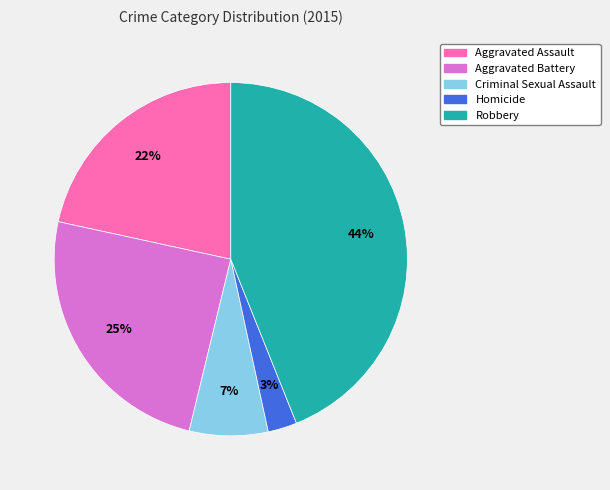

To the nearest percent, what percentage of the pie is Criminal Sexual Assault?

7%